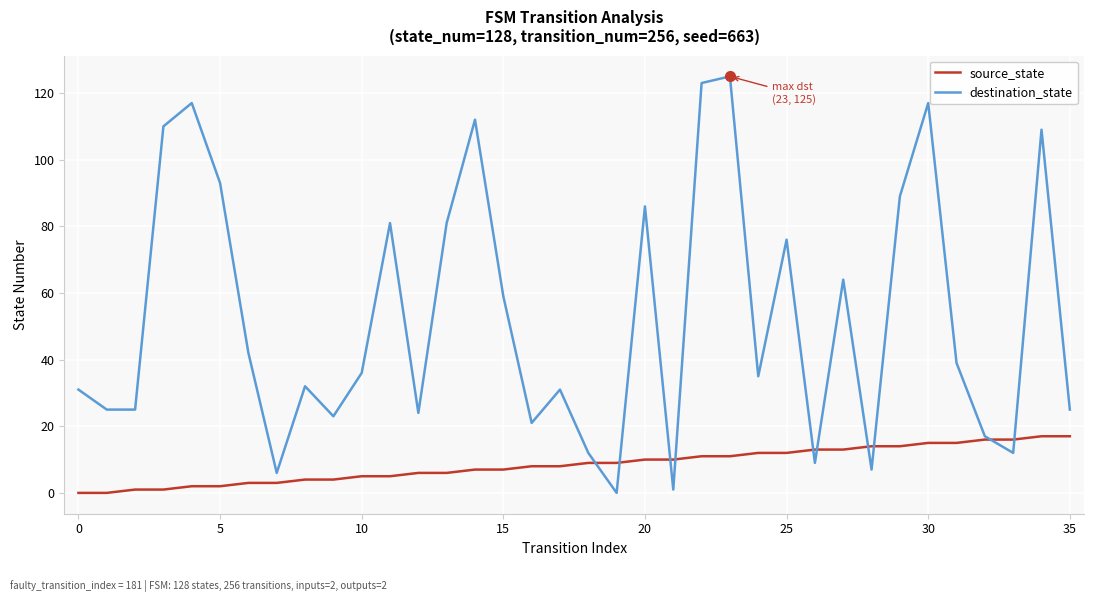

Is this an area chart (filled region under the line)?

No